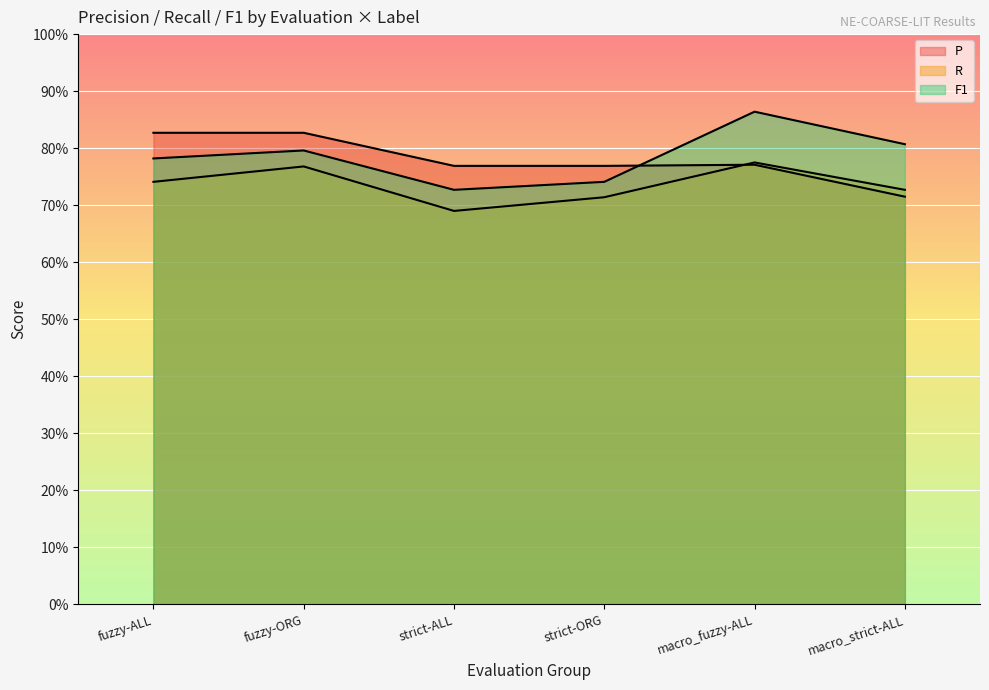

What are all the series names shown in the legend?

P, R, F1